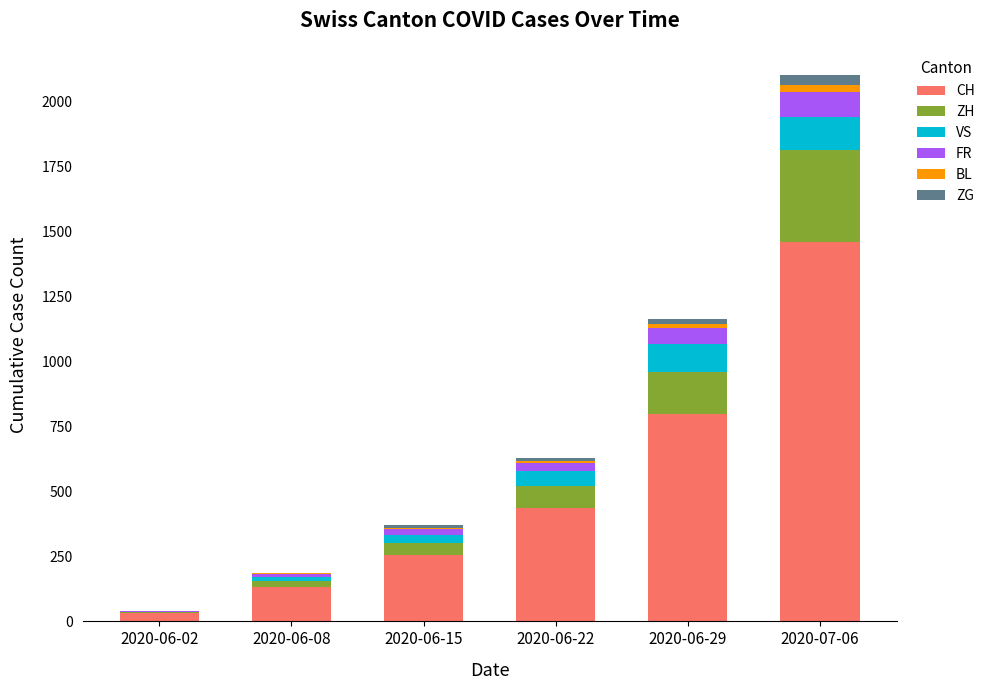

At which label does CH reach its peak?

2020-07-06